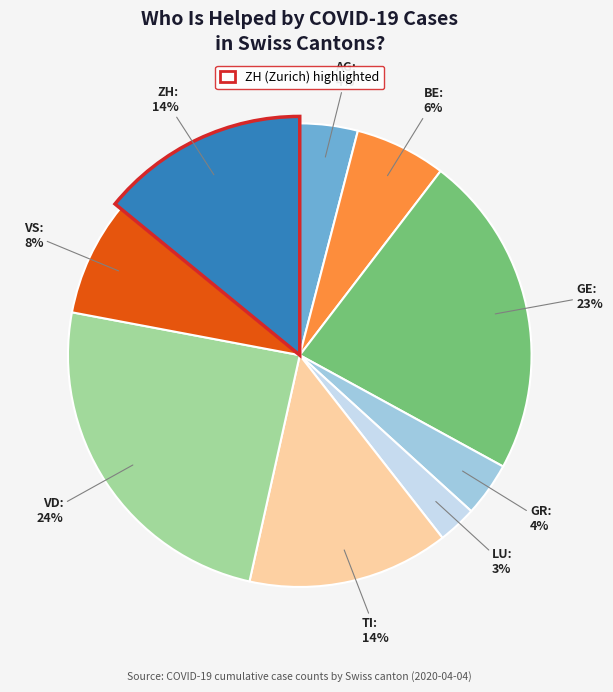

To the nearest percent, what is the average slice percentage?

11%